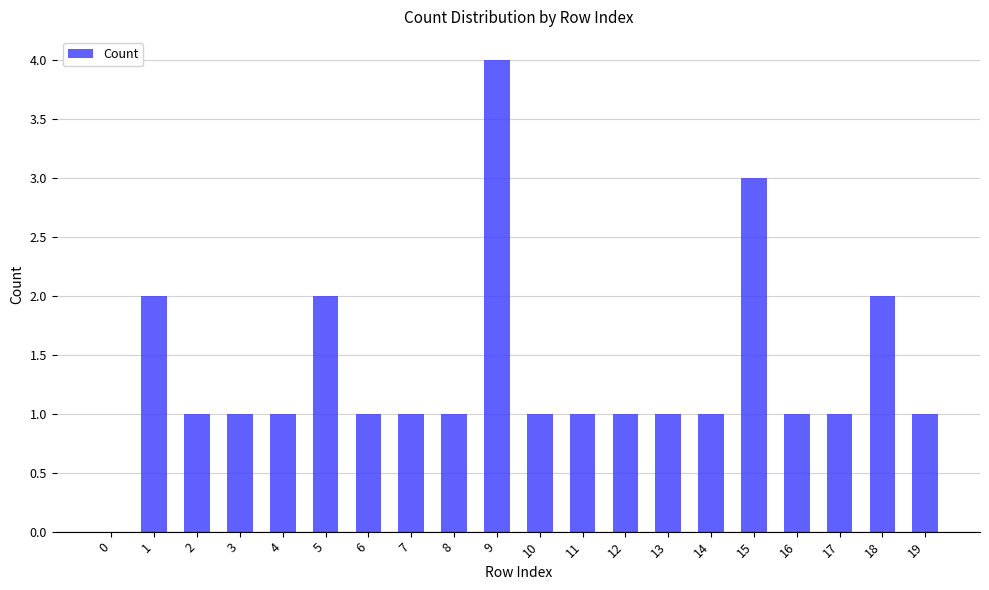

Where does the data first go above 1?

1